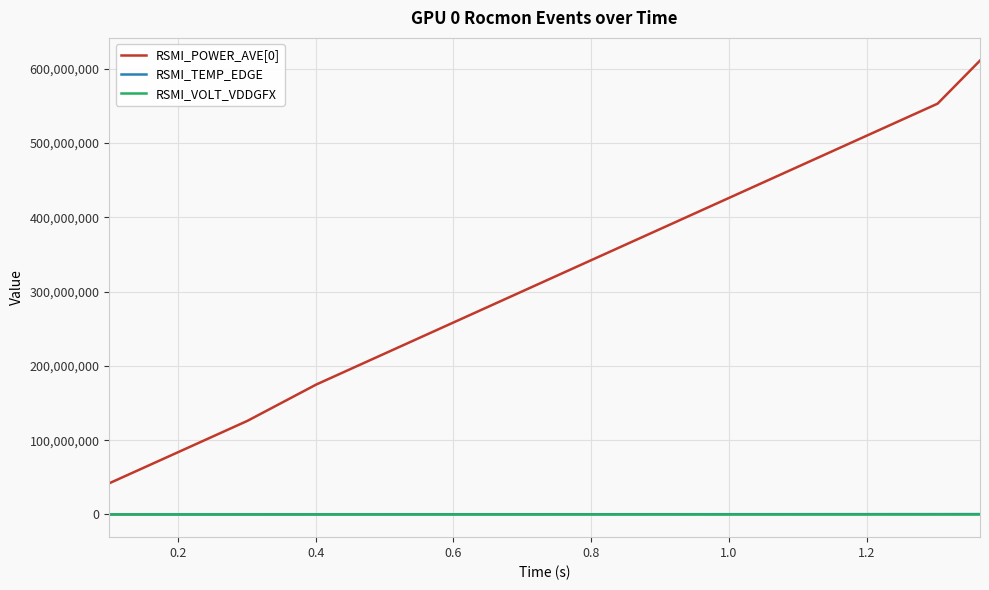

What is the maximum value shown in the chart?

611000000